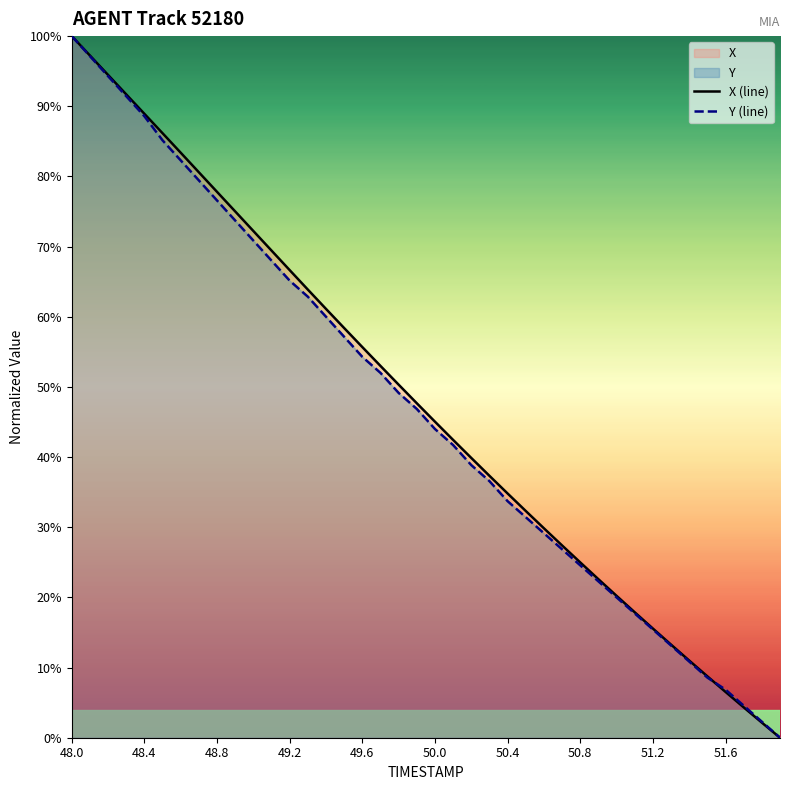

What is the difference between the Y (line) values at 11 and 21?

0.3